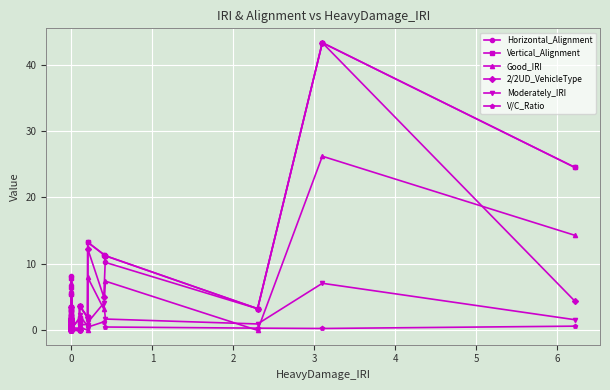

Read the Horizontal_Alignment value at 0.

0.6